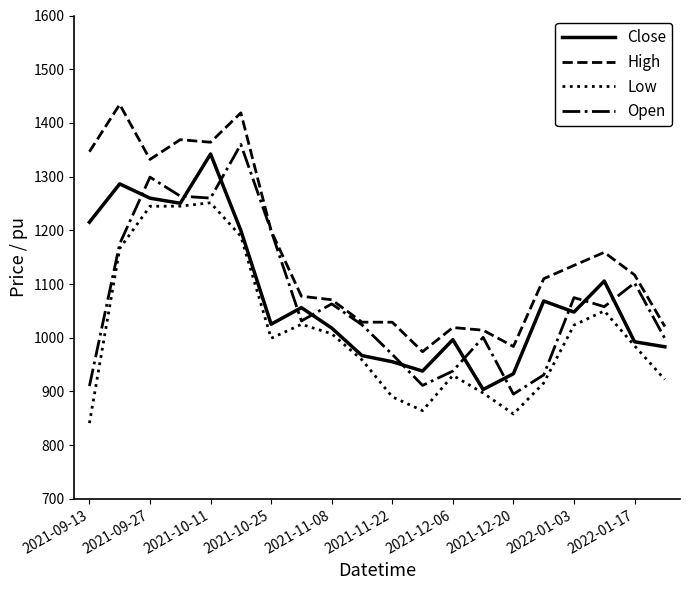

What are all the series names shown in the legend?

Close, High, Low, Open